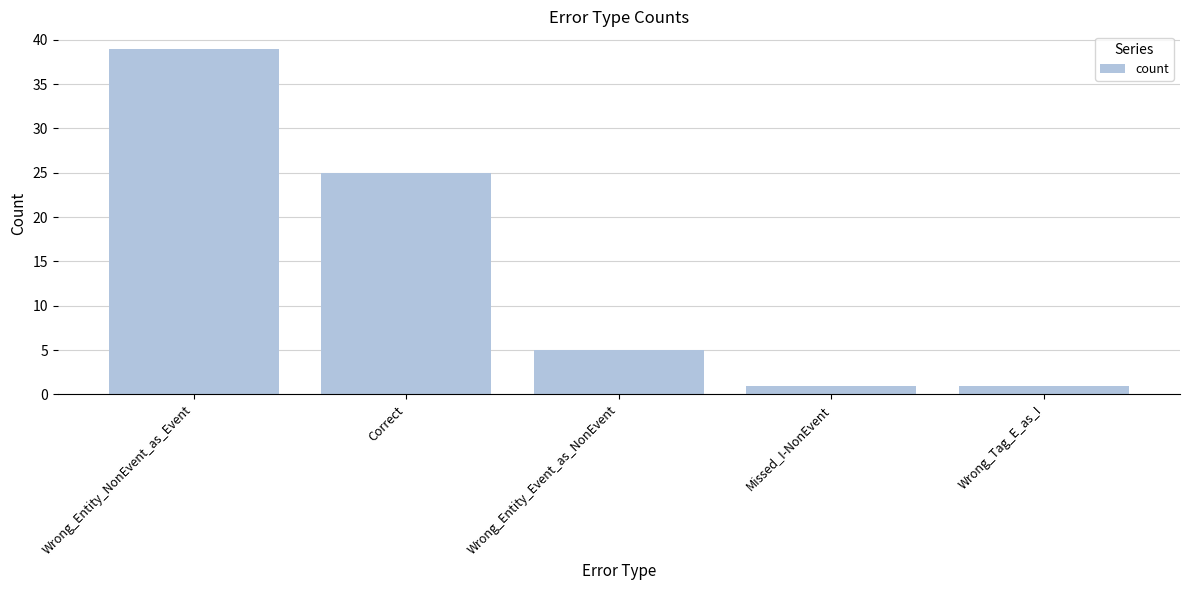

Which label corresponds to the largest value in the chart?

Wrong_Entity_NonEvent_as_Event